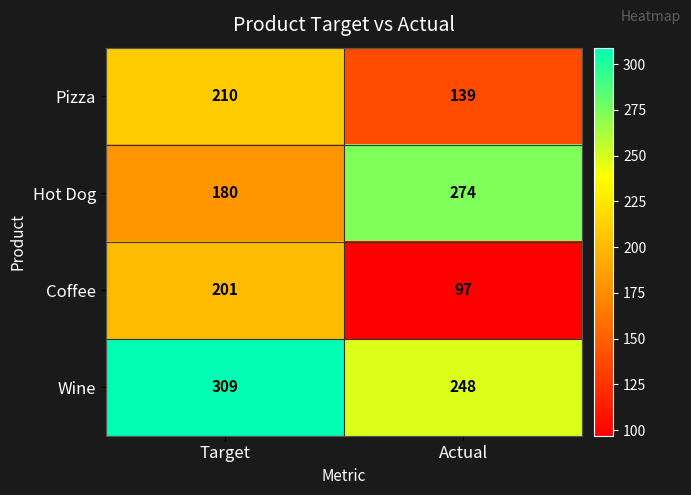

Reading left to right, extract all data points from this chart.

Pizza: Target=210	Actual=139
Hot Dog: Target=180	Actual=274
Coffee: Target=201	Actual=97
Wine: Target=309	Actual=248